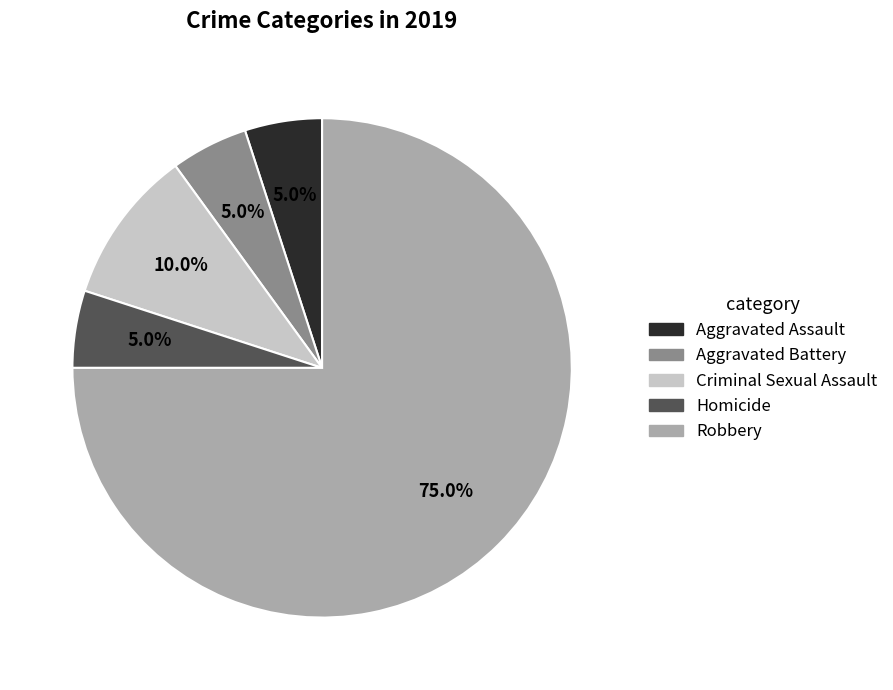

How many segments does this pie chart have?

5